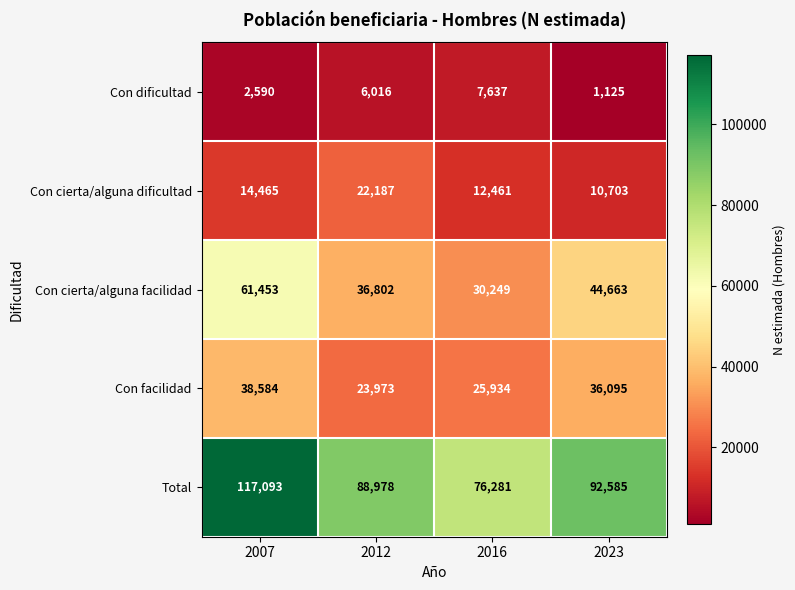

Reading left to right, transcribe all the data shown in this chart.

Con dificultad: 2007=2590	2012=6016	2016=7637	2023=1125
Con cierta/alguna dificultad: 2007=14465	2012=22187	2016=12461	2023=10703
Con cierta/alguna facilidad: 2007=61453	2012=36802	2016=30249	2023=44663
Con facilidad: 2007=38584	2012=23973	2016=25934	2023=36095
Total: 2007=117093	2012=88978	2016=76281	2023=92585